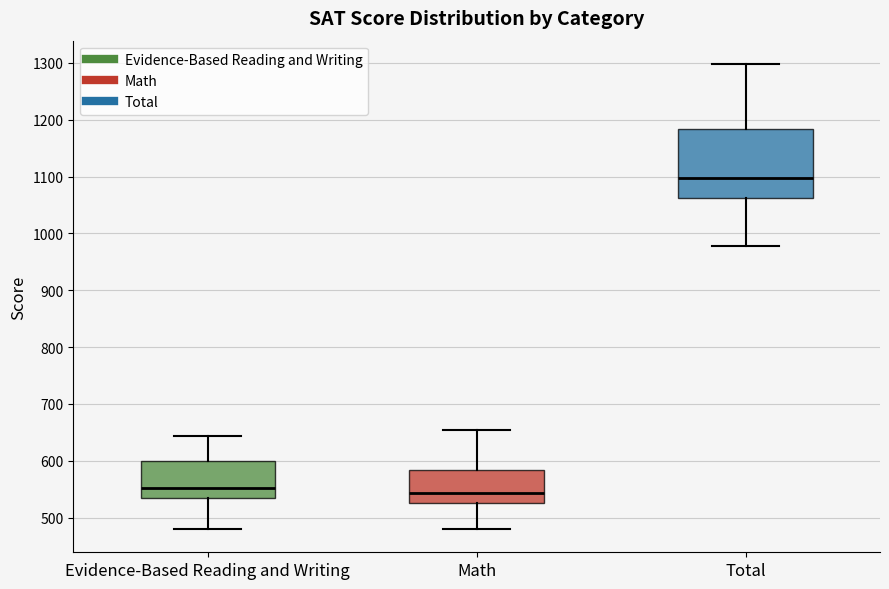

Comparing the boxes themselves (not the whiskers), which one is the tallest?

Total